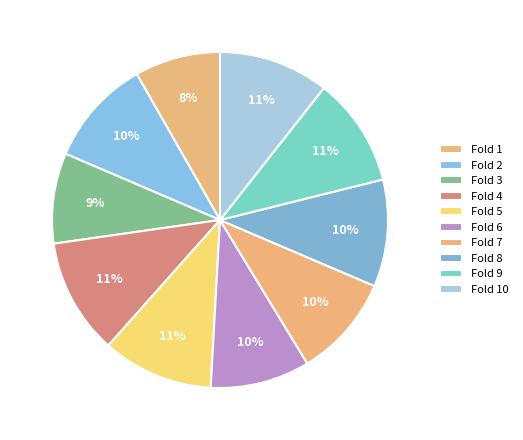

Does any single category account for the majority?

No